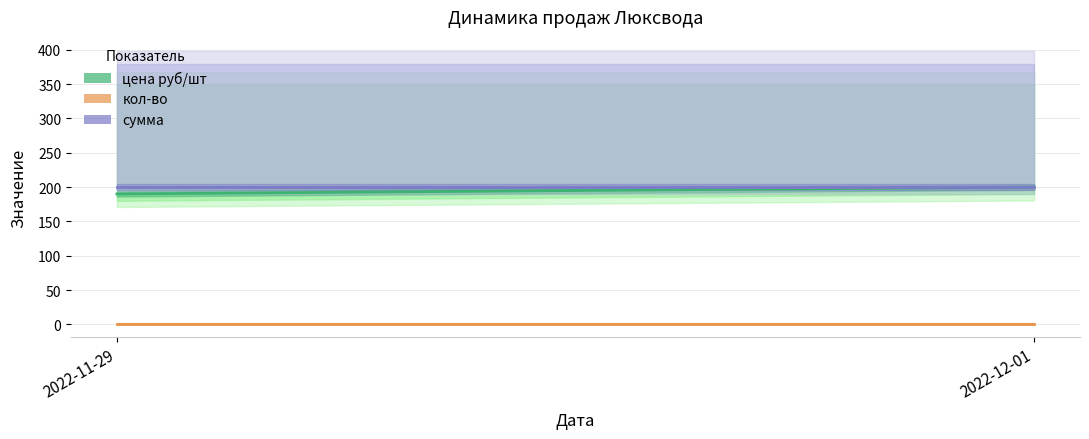

Reading left to right, list all the values displayed in this chart.

цена руб/шт: 2022-11-29=190	2022-12-01=200
кол-во: 2022-11-29=1	2022-12-01=1
сумма: 2022-11-29=200	2022-12-01=200